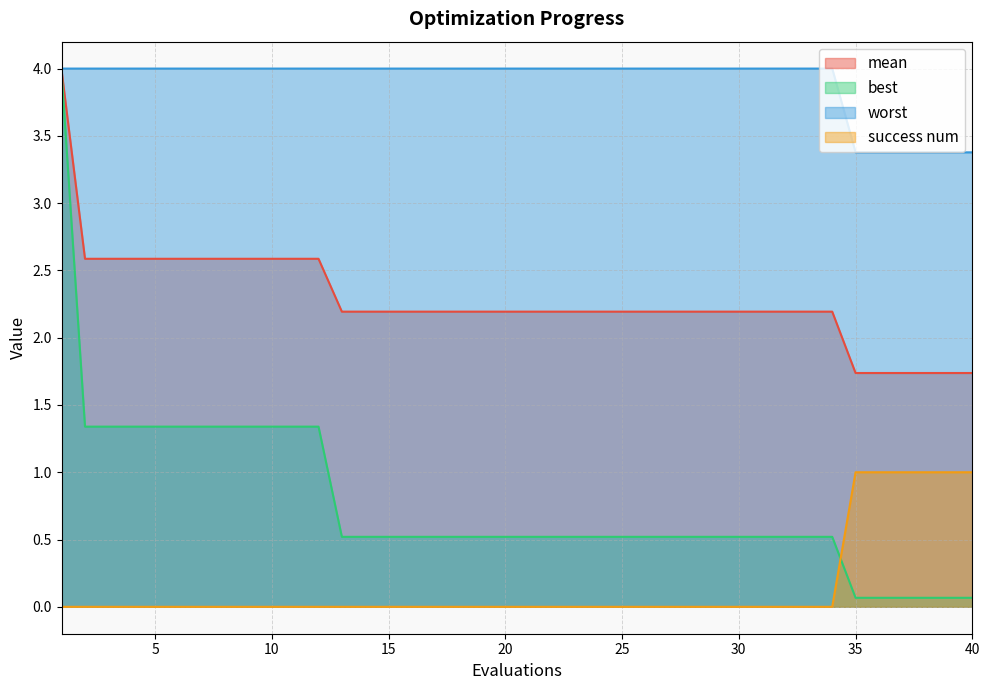

Does the chart display data point markers on the line(s)?

No